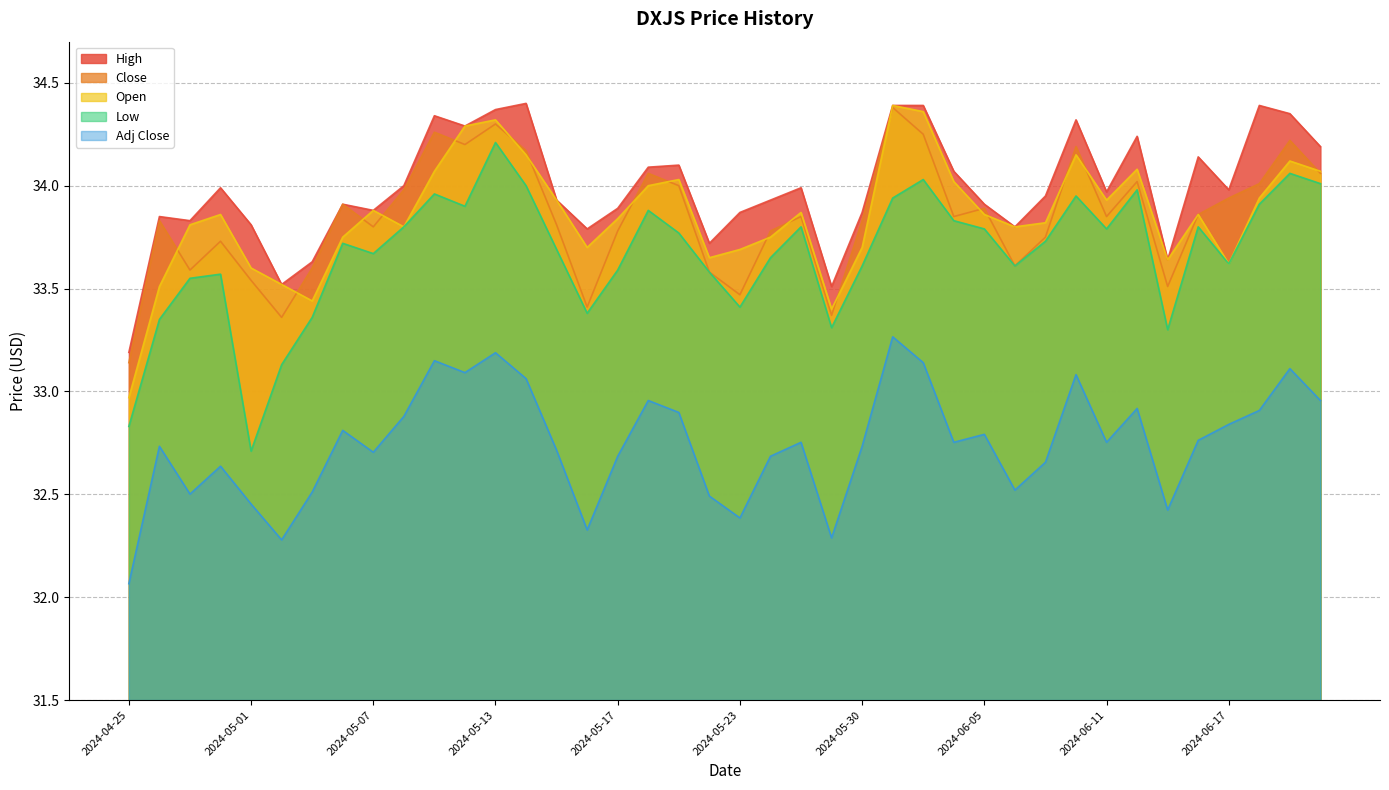

True or false: Close and Adj Close cross at least once.

False